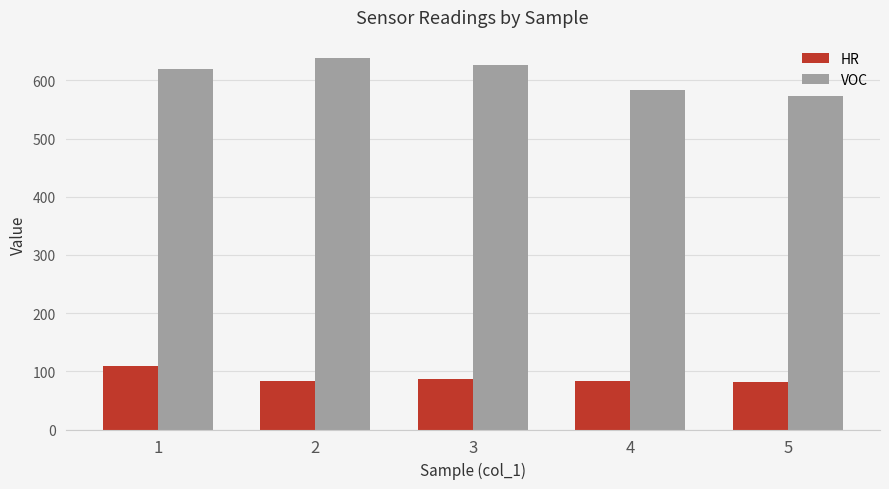

At 4, list the series in order from smallest to largest.

HR, VOC